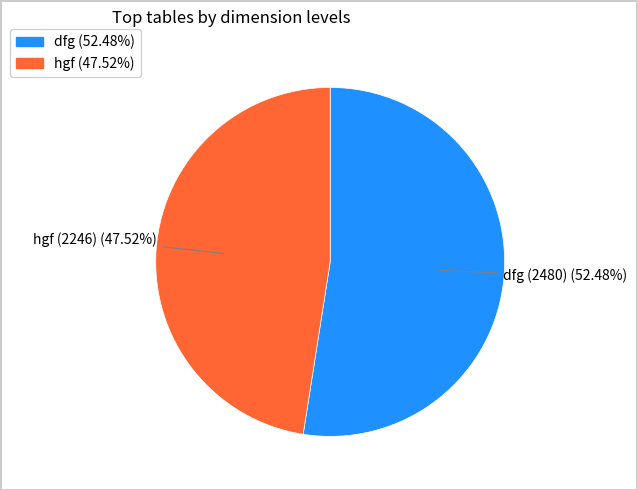

Count the number of slices in the pie.

2